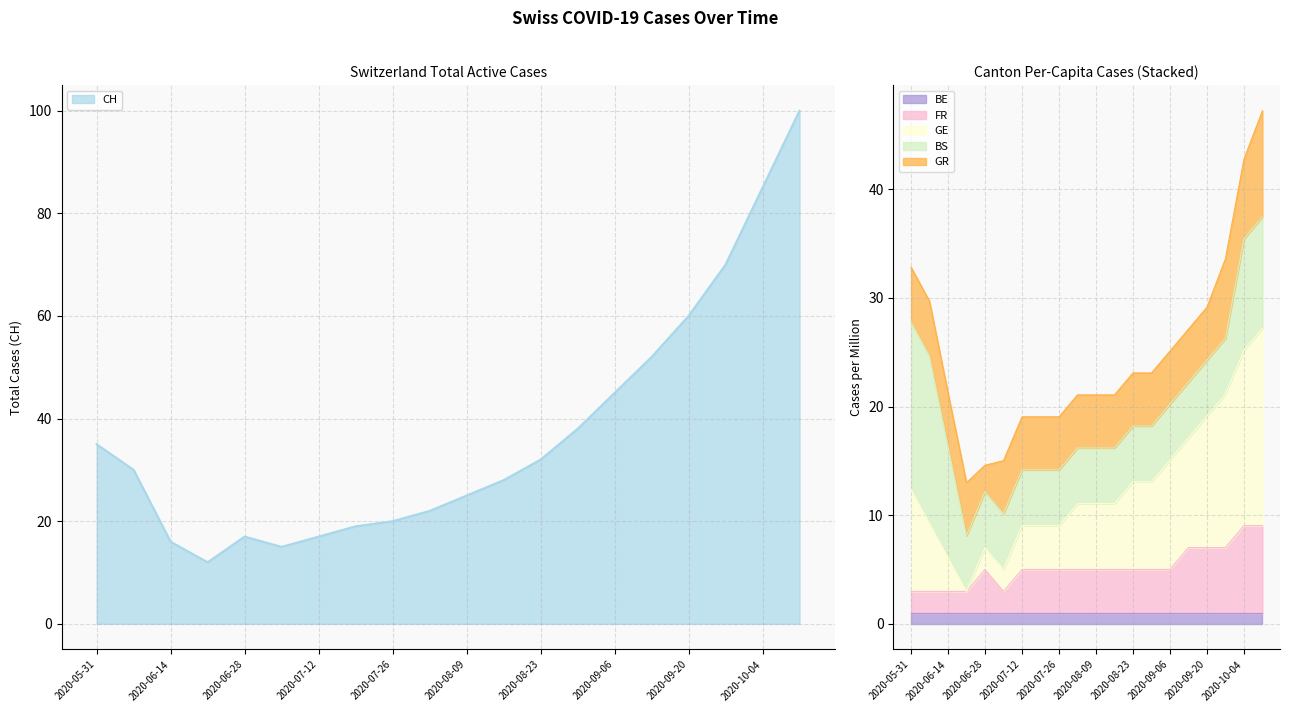

Between 2020-08-23 and 2020-10-11, which series saw the biggest shift?

CH